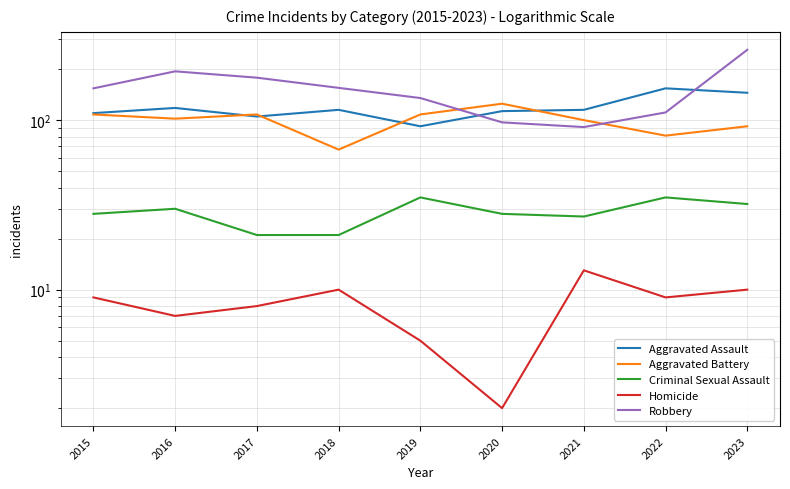

What is the difference between the maximum and minimum values in the Criminal Sexual Assault series?

14